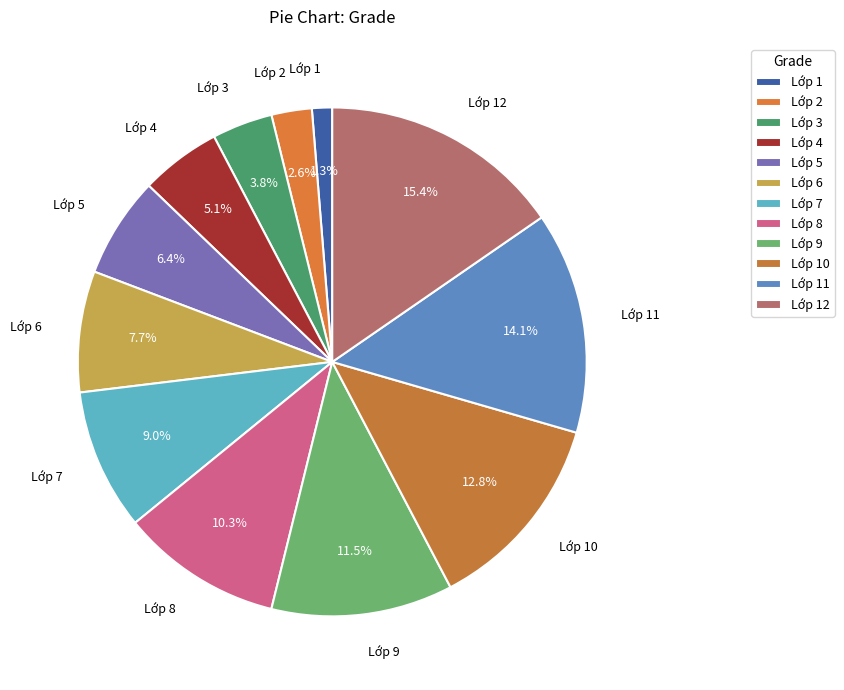

Which category has the biggest portion of the pie?

Lớp 12